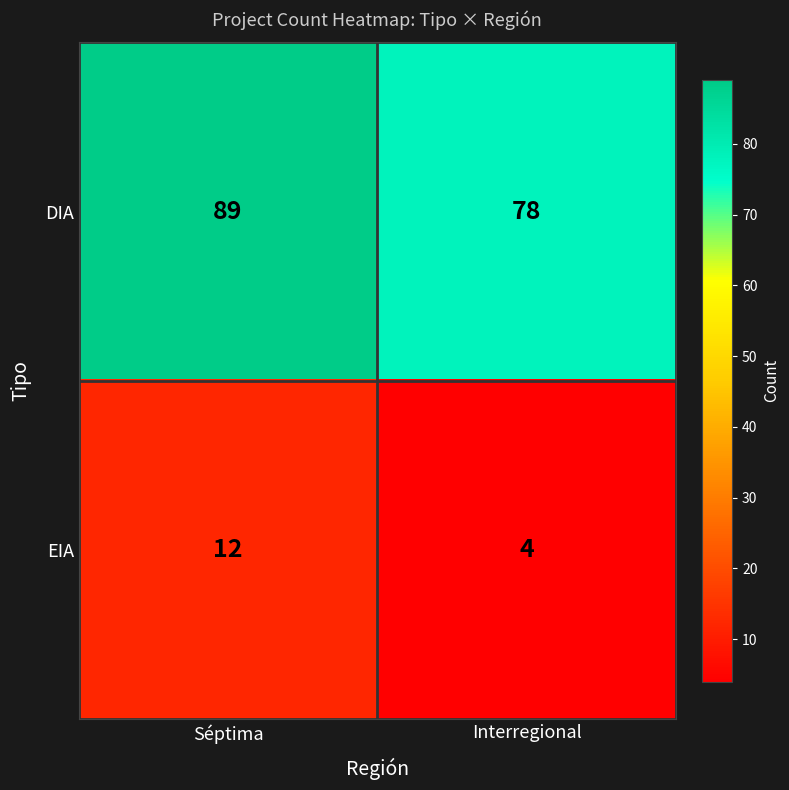

Which series has the largest total across all categories?

DIA